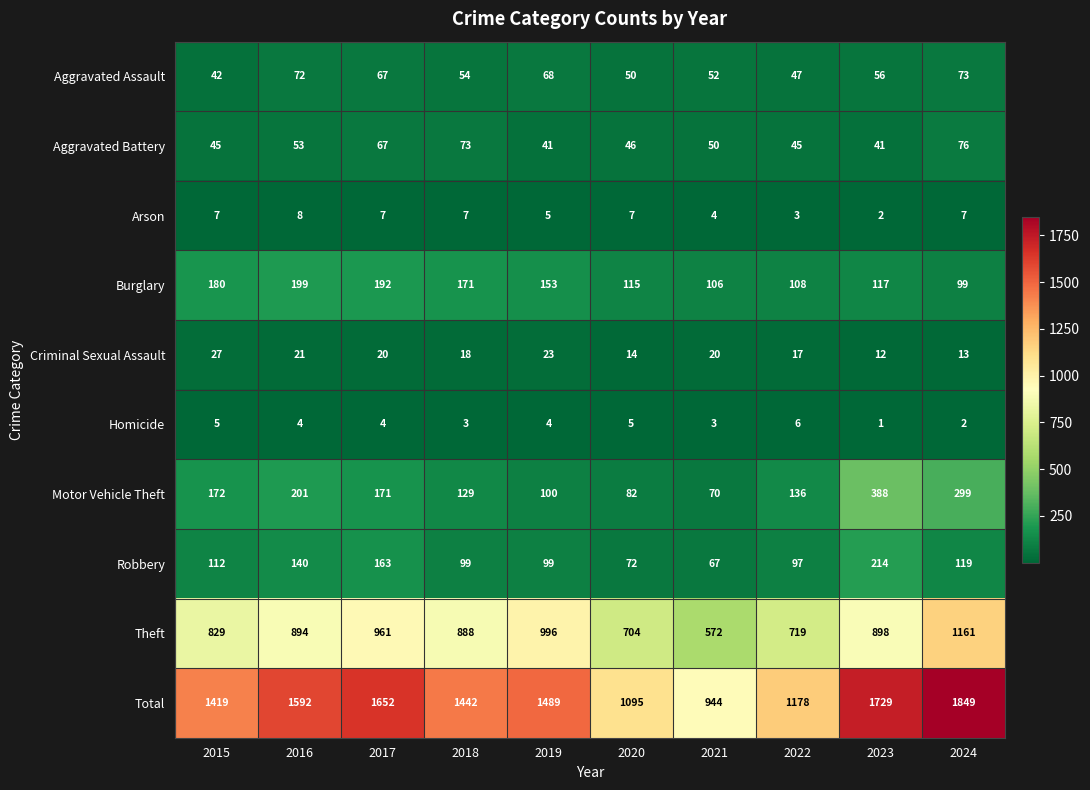

At how many categories does at least one series exceed 1309?

7